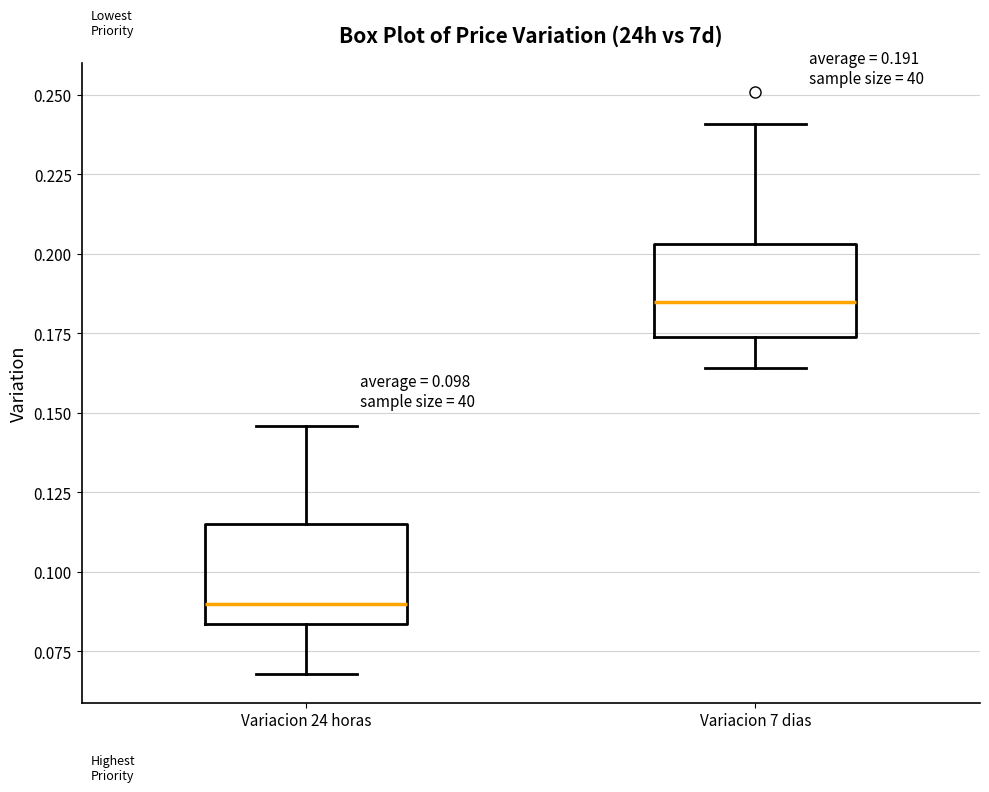

Which box's median line is the lowest?

Variacion 24 horas